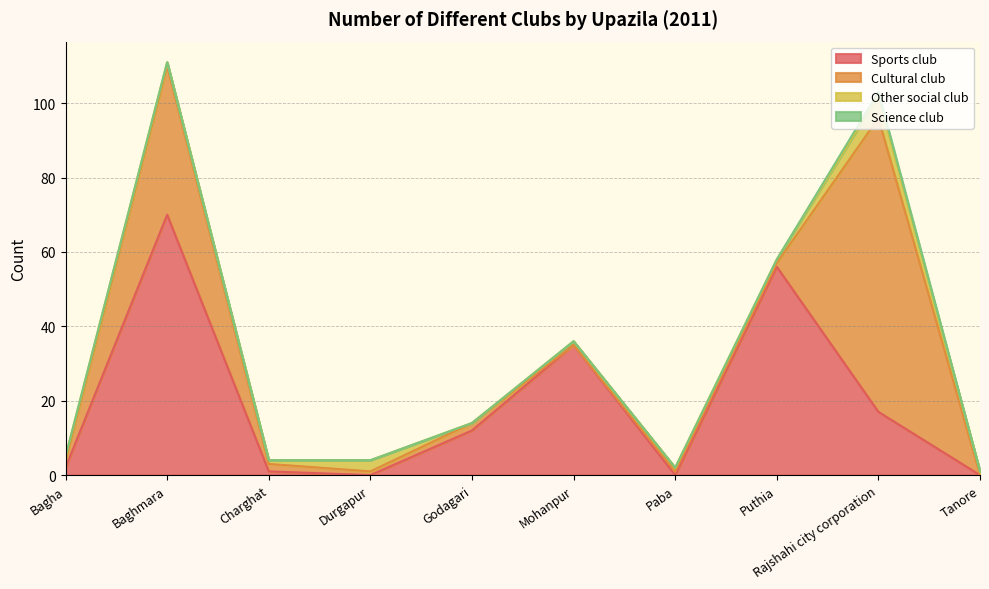

Reading left to right, list all the values displayed in this chart.

Sports club: Bagha=2	Baghmara=70	Charghat=1	Durgapur=0	Godagari=12	Mohanpur=35	Paba=0	Puthia=56	Rajshahi city corporation=17	Tanore=0
Cultural club: Bagha=2	Baghmara=40	Charghat=2	Durgapur=1	Godagari=2	Mohanpur=0	Paba=1	Puthia=1	Rajshahi city corporation=79	Tanore=0
Other social club: Bagha=1	Baghmara=1	Charghat=1	Durgapur=3	Godagari=0	Mohanpur=1	Paba=1	Puthia=1	Rajshahi city corporation=6	Tanore=1
Science club: Bagha=0	Baghmara=0	Charghat=0	Durgapur=0	Godagari=0	Mohanpur=0	Paba=0	Puthia=0	Rajshahi city corporation=1	Tanore=0